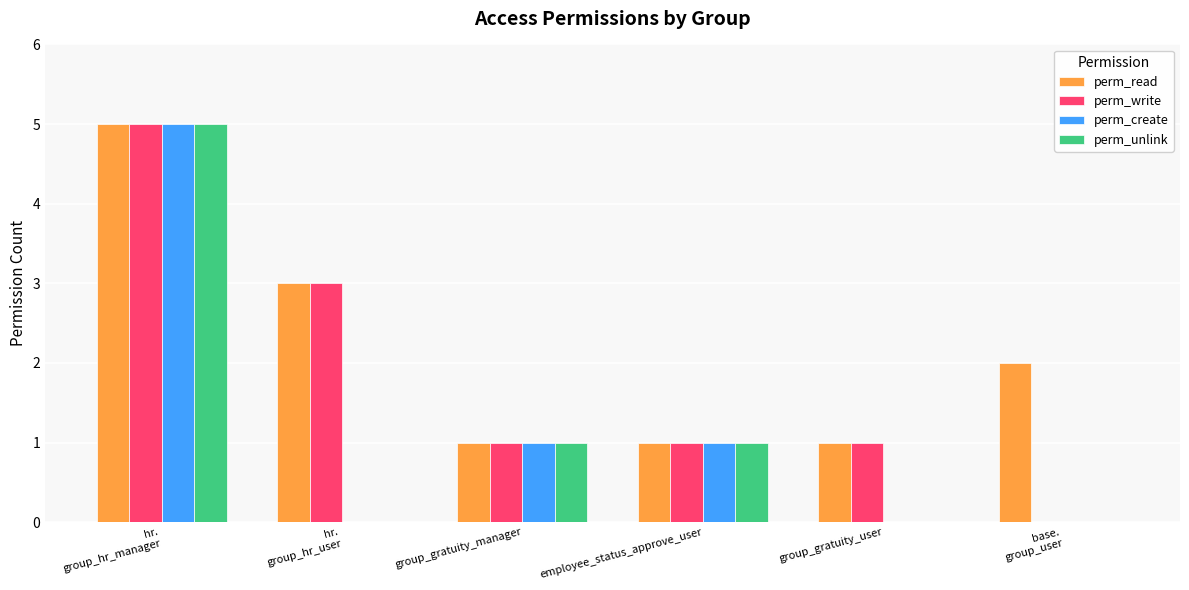

How many perm_read values are between 1 and 3?

5